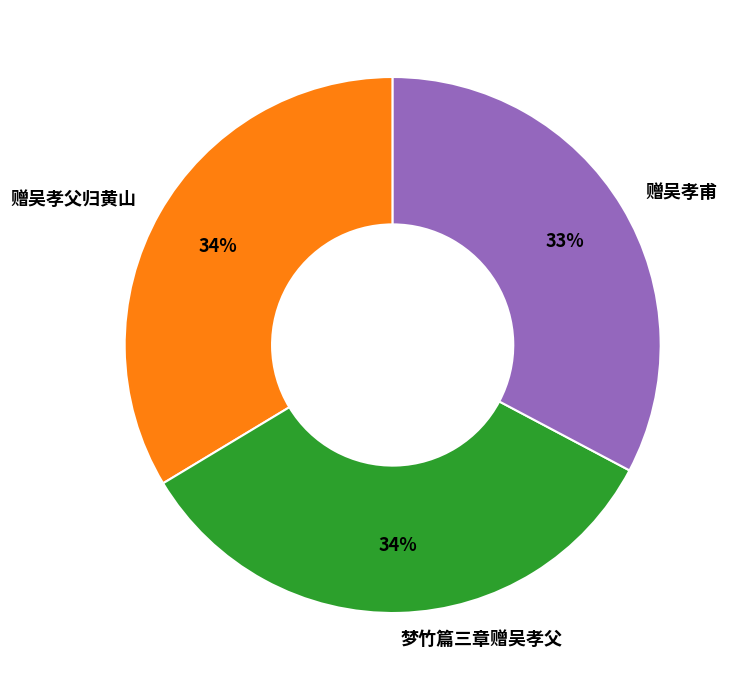

Is the sum of 赠吴孝甫 and 赠吴孝父归黄山 greater than half?

Yes